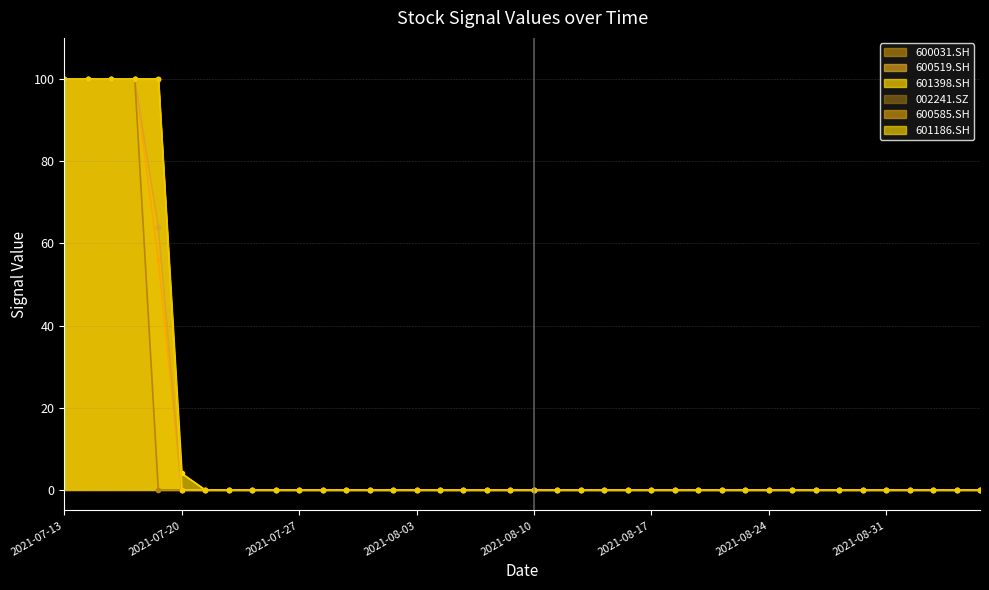

What is the difference between the 600031.SH values at 2021-09-02 and 2021-07-19?

56